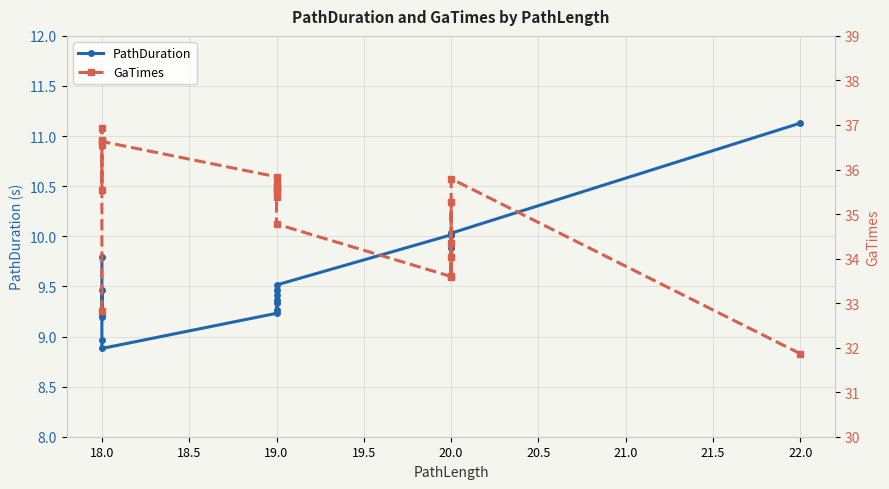

What is the sum of all PathDuration values?

192.0